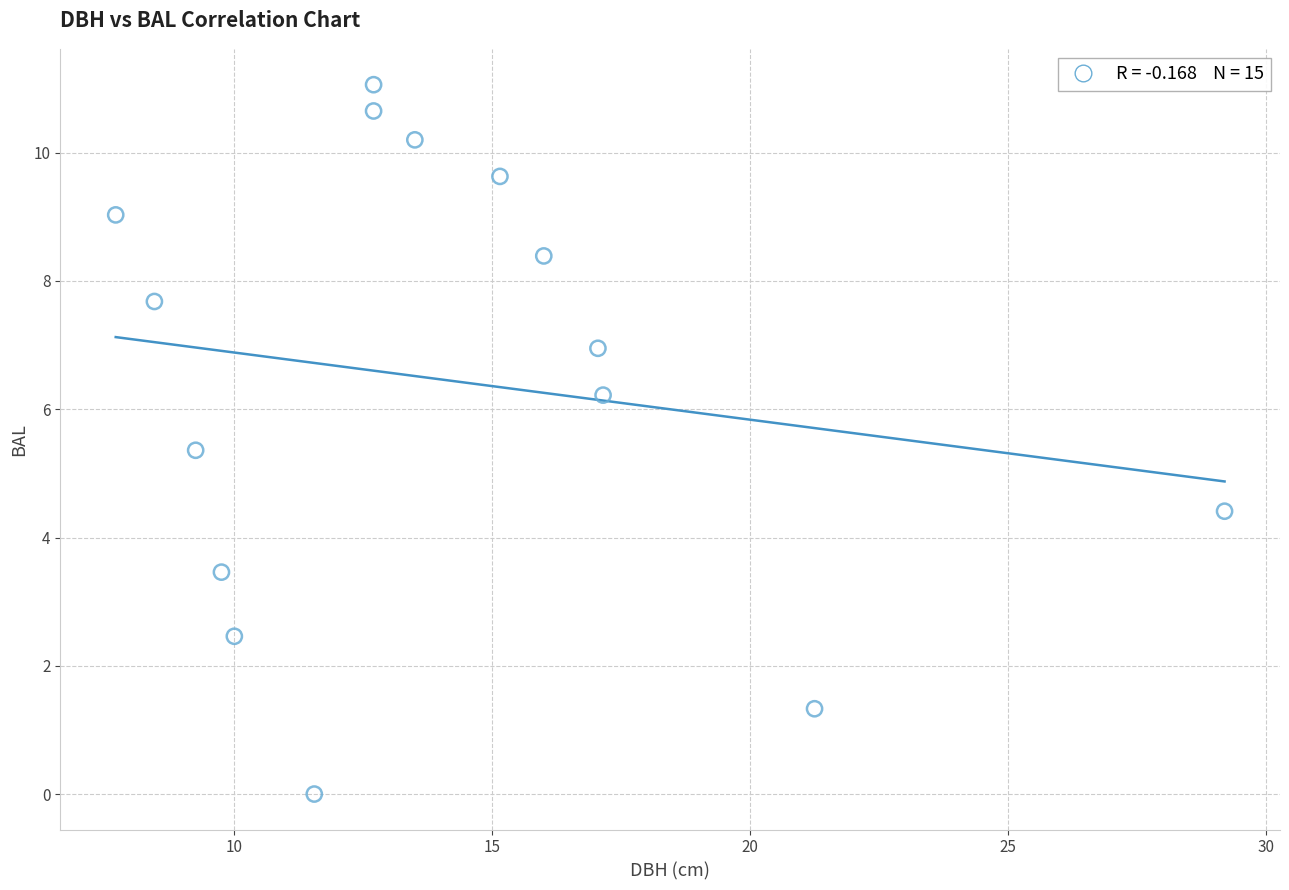

What Y value in the scatter plot is closest to 5?

5.4